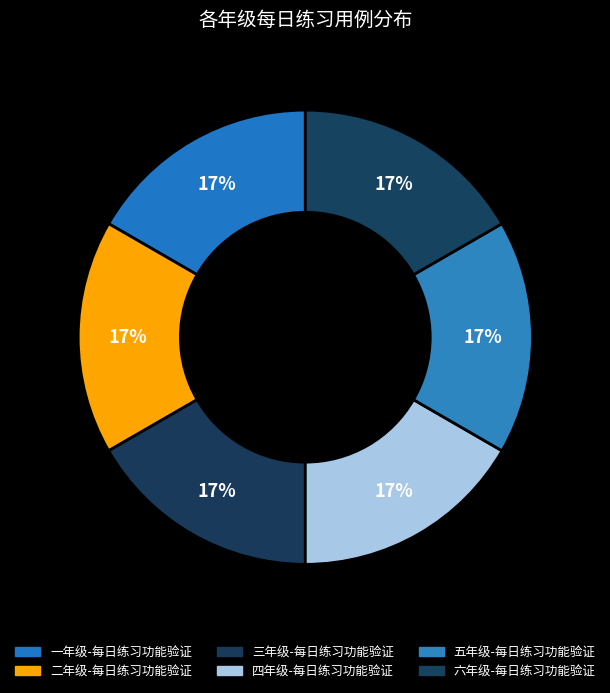

Is 五年级-每日练习功能验证 the majority of the pie?

No